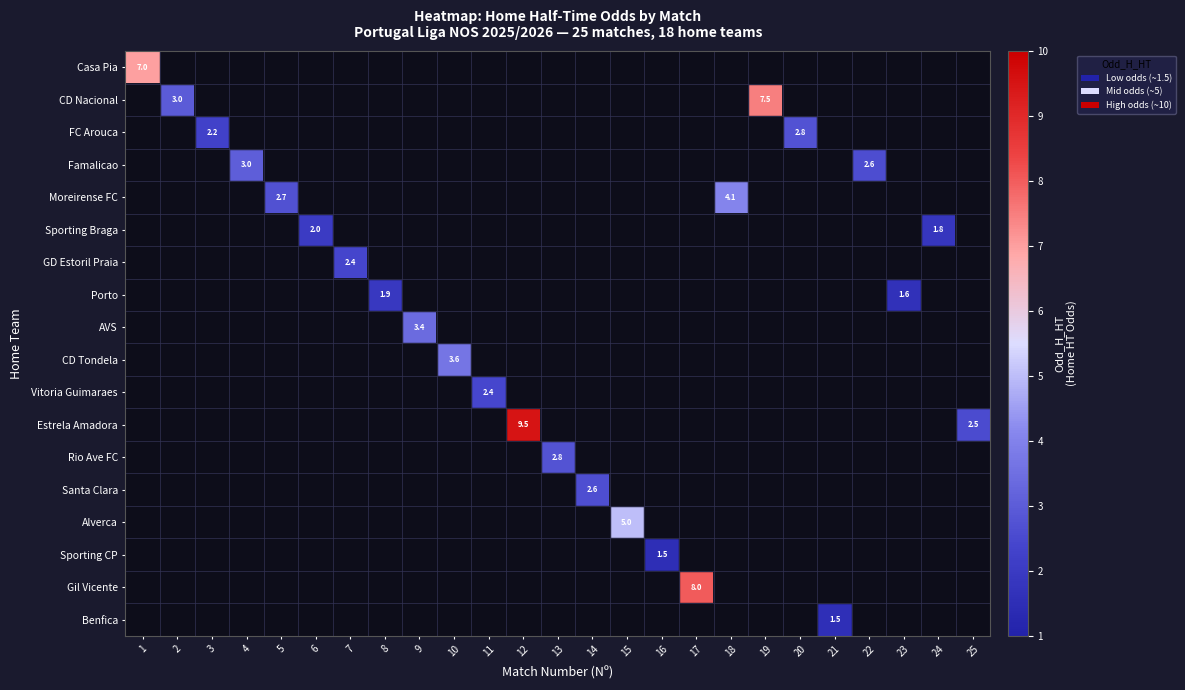

Between 8 and 3, which is larger?

3